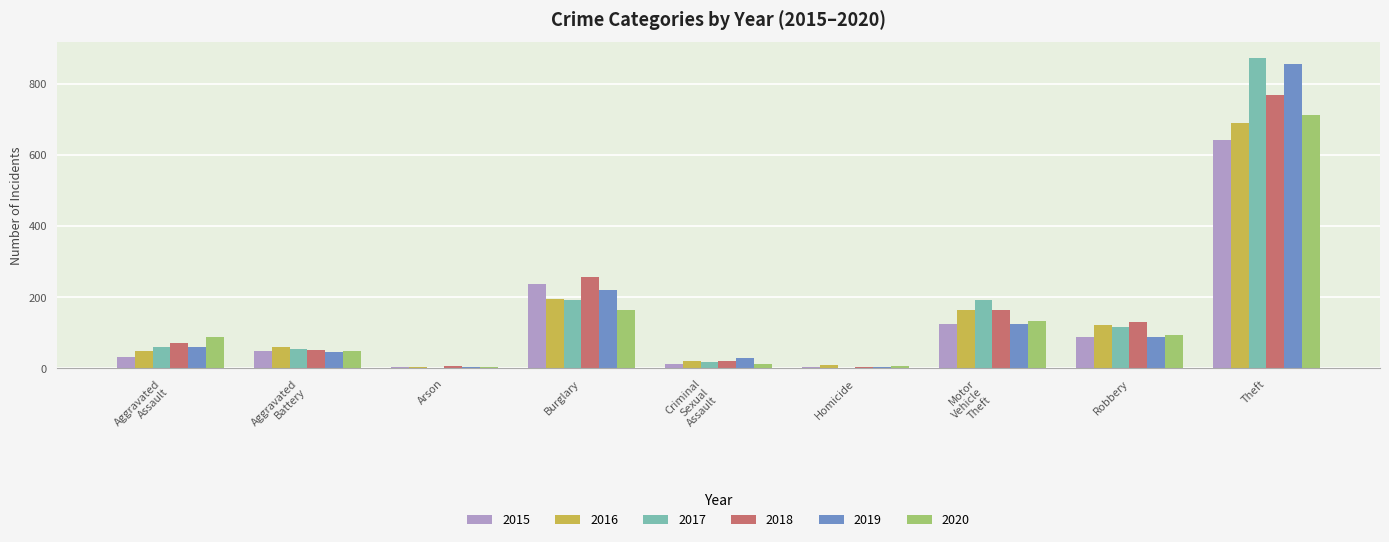

Which series has the largest range (max minus min)?

2017